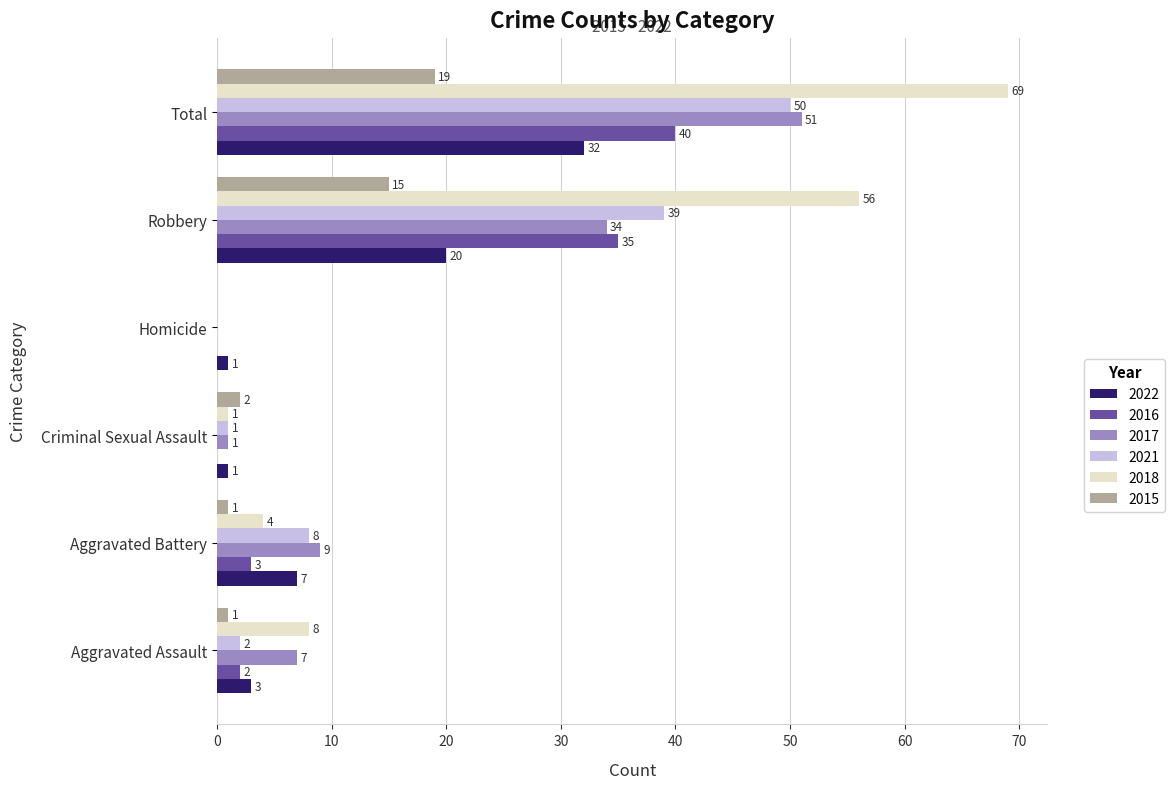

Is it true that 2018 equals 4 at Aggravated Battery?

True